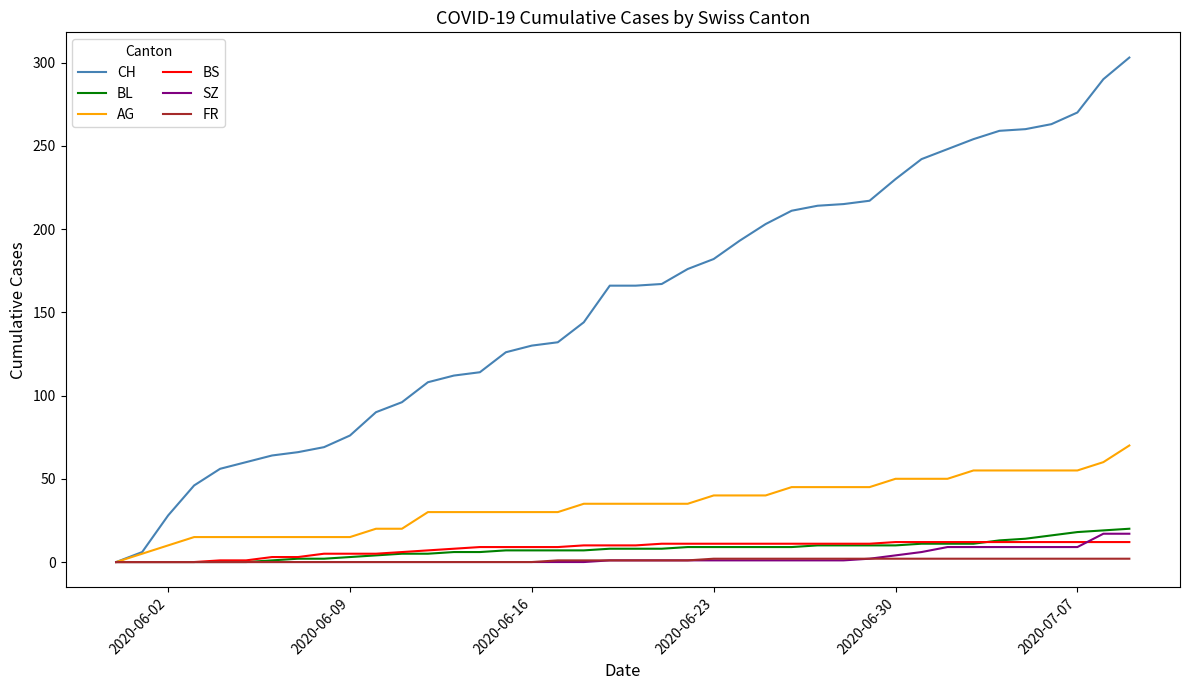

At how many categories does at least one series exceed 116?

25